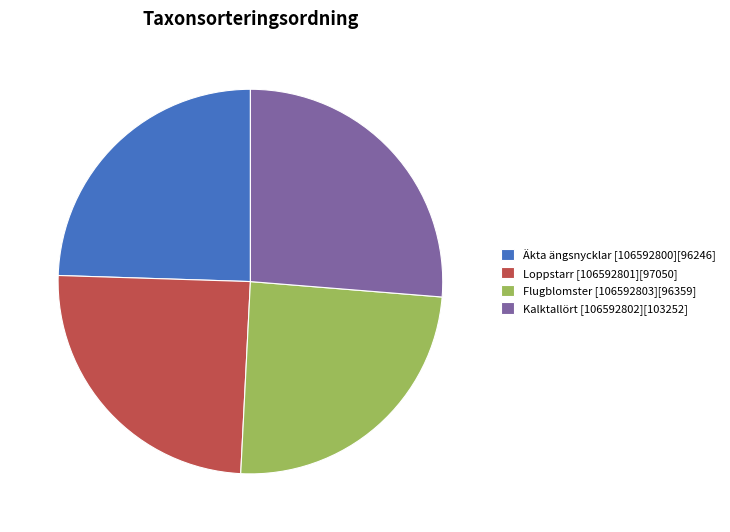

Does Flugblomster [106592803] represent more than half of the total?

No